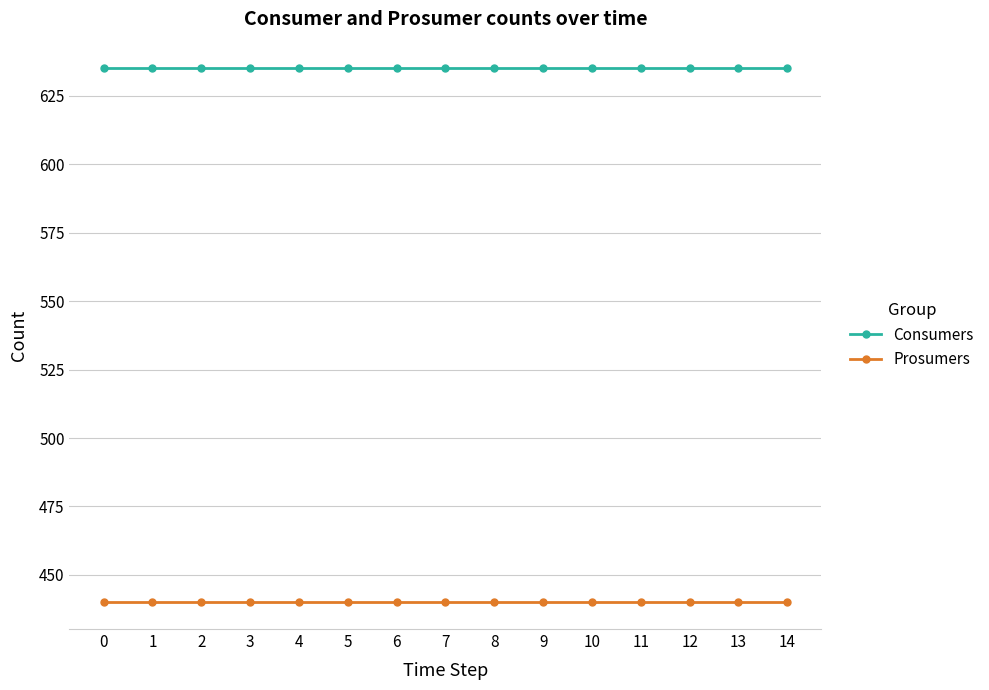

How many lines are shown in the chart?

2